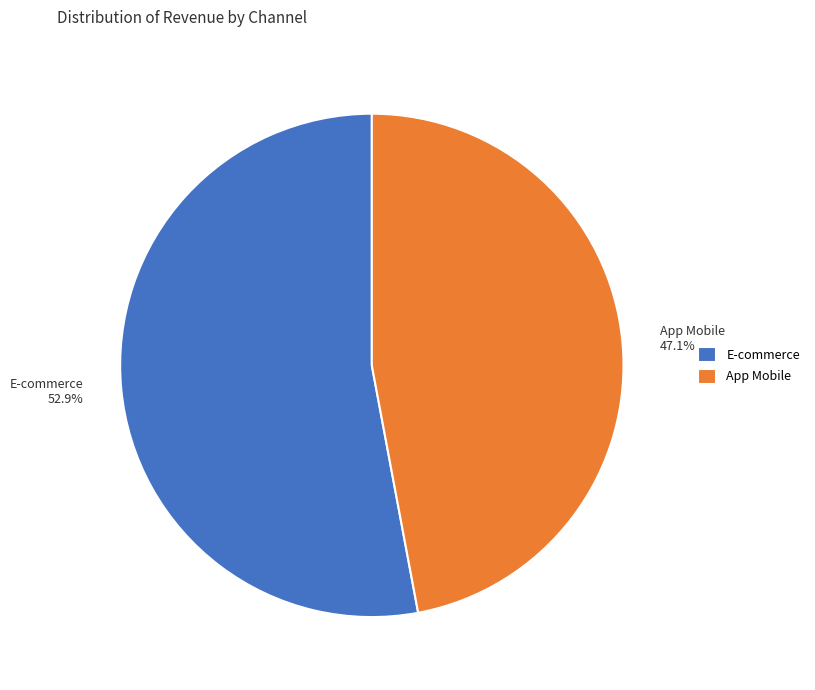

To the nearest percent, what is the difference between the E-commerce and App Mobile slice percentages?

6%